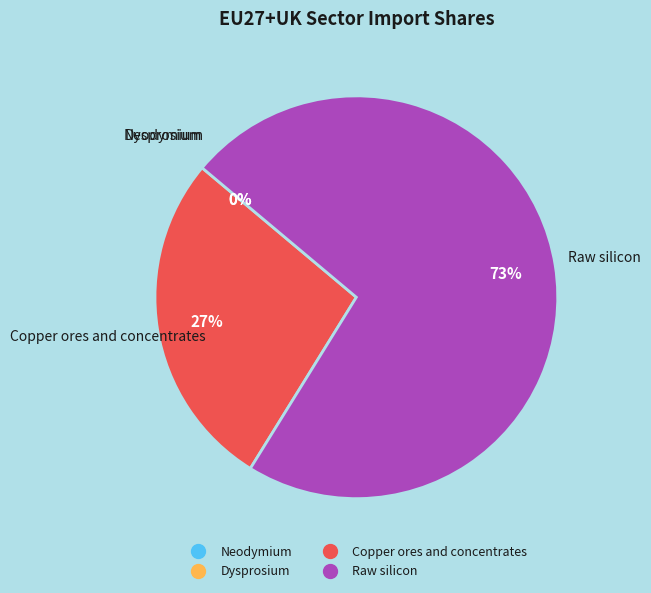

To the nearest percent, what percentage of the pie is Copper ores and concentrates?

27%